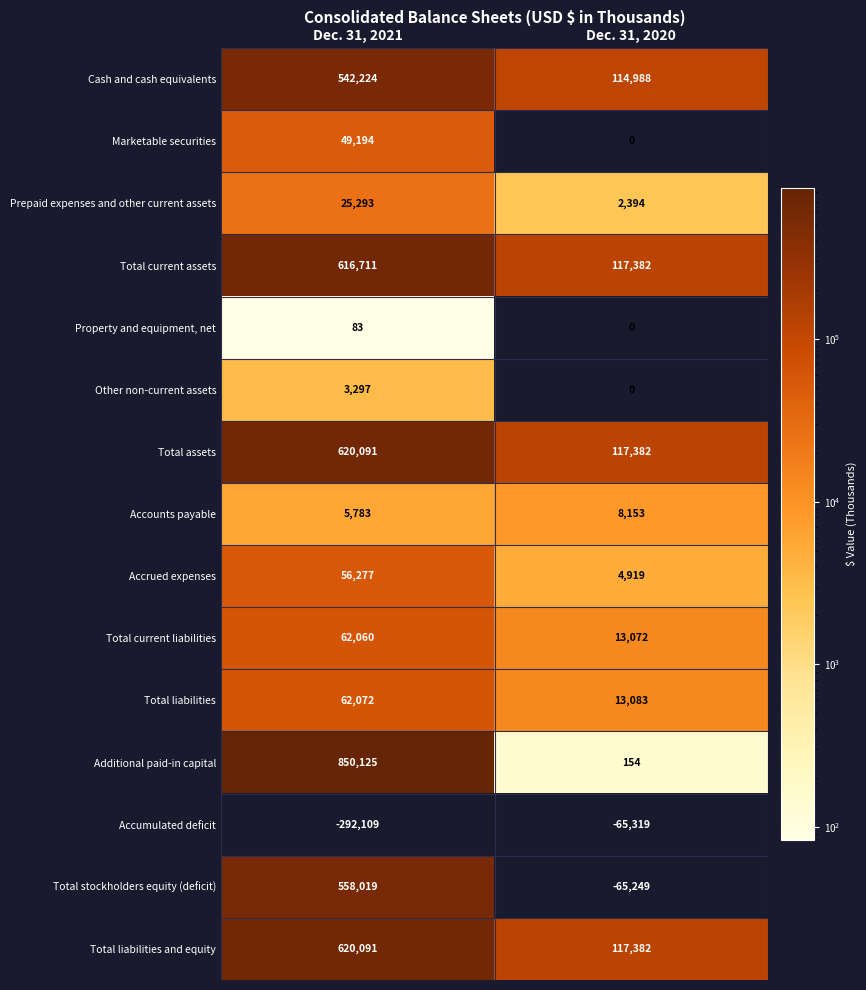

What is the total value across all series at Dec. 31, 2021?

3779211